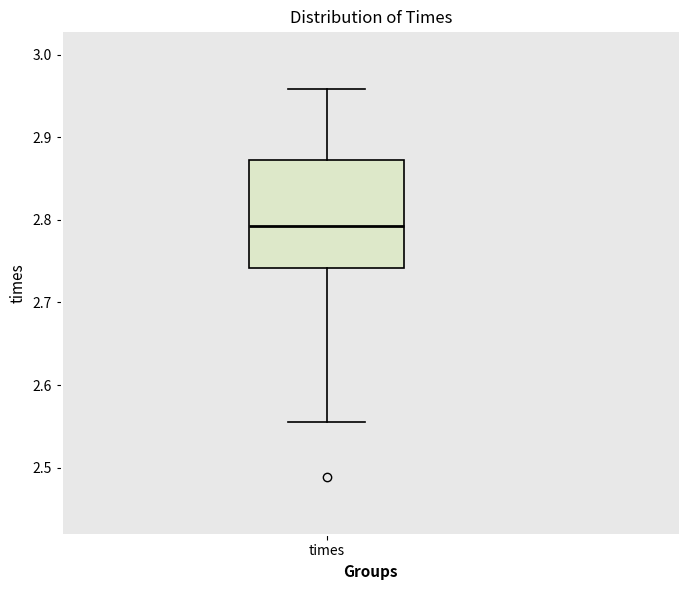

Read this box plot against the y-axis: the position of the median line, the range covered by the box, and the ends of both whiskers. The values are not printed on the chart, so give them approximately, as read against the axis.

median 2.79, box 2.74 to 2.87, whiskers 2.56 to 2.96